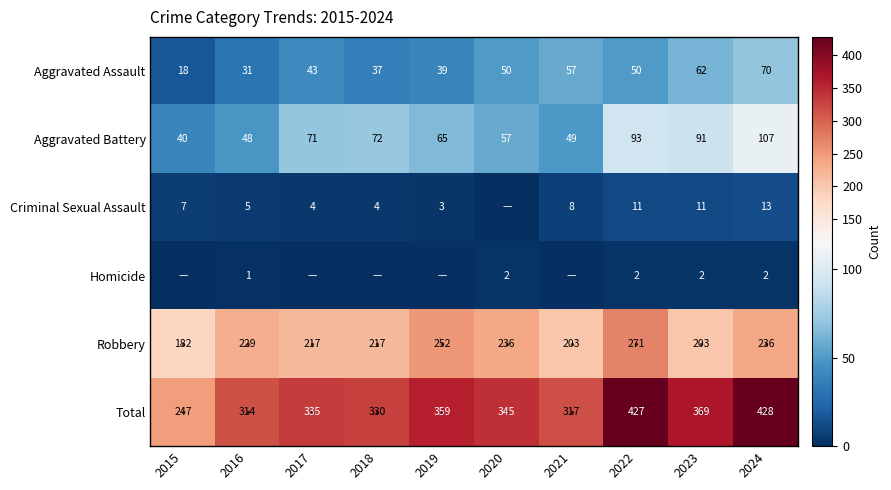

At which label is Robbery closest to 226?

2016